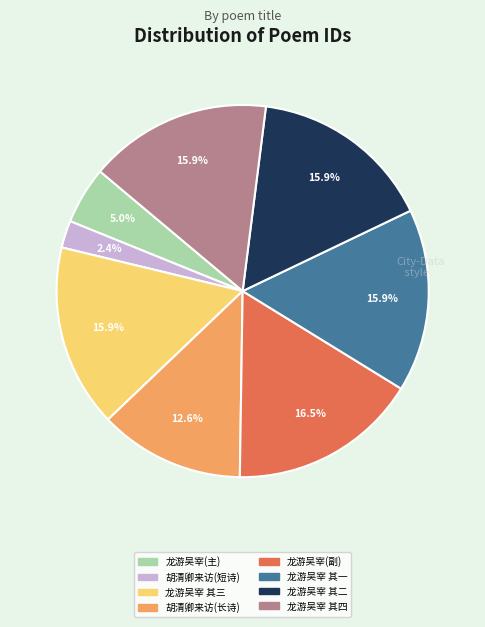

Does any single category account for the majority?

No